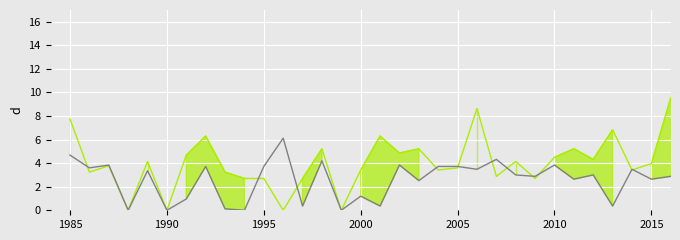

What is the value of the Pneumonia (Newborn) point at the 31st from the left?

2.6